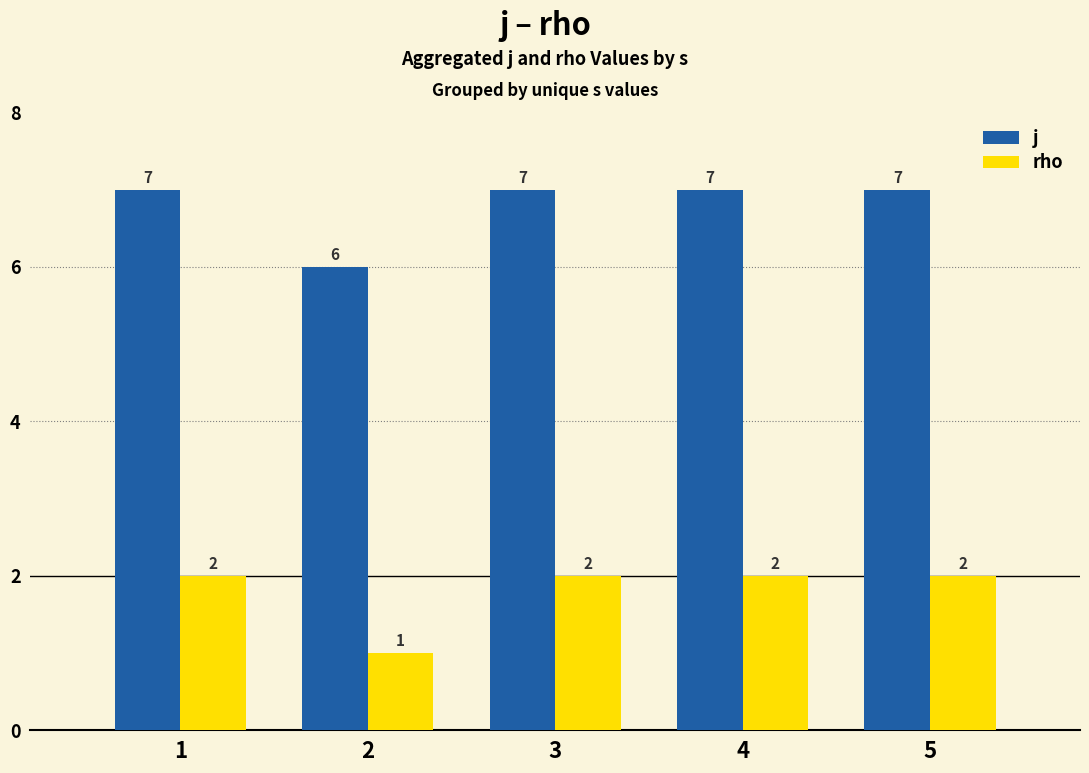

Which series has the largest total across all categories?

j